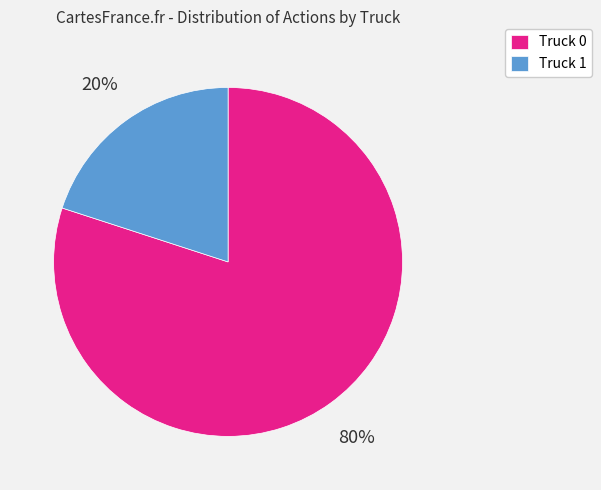

Is it true that Truck 0 is 65% of the pie?

False